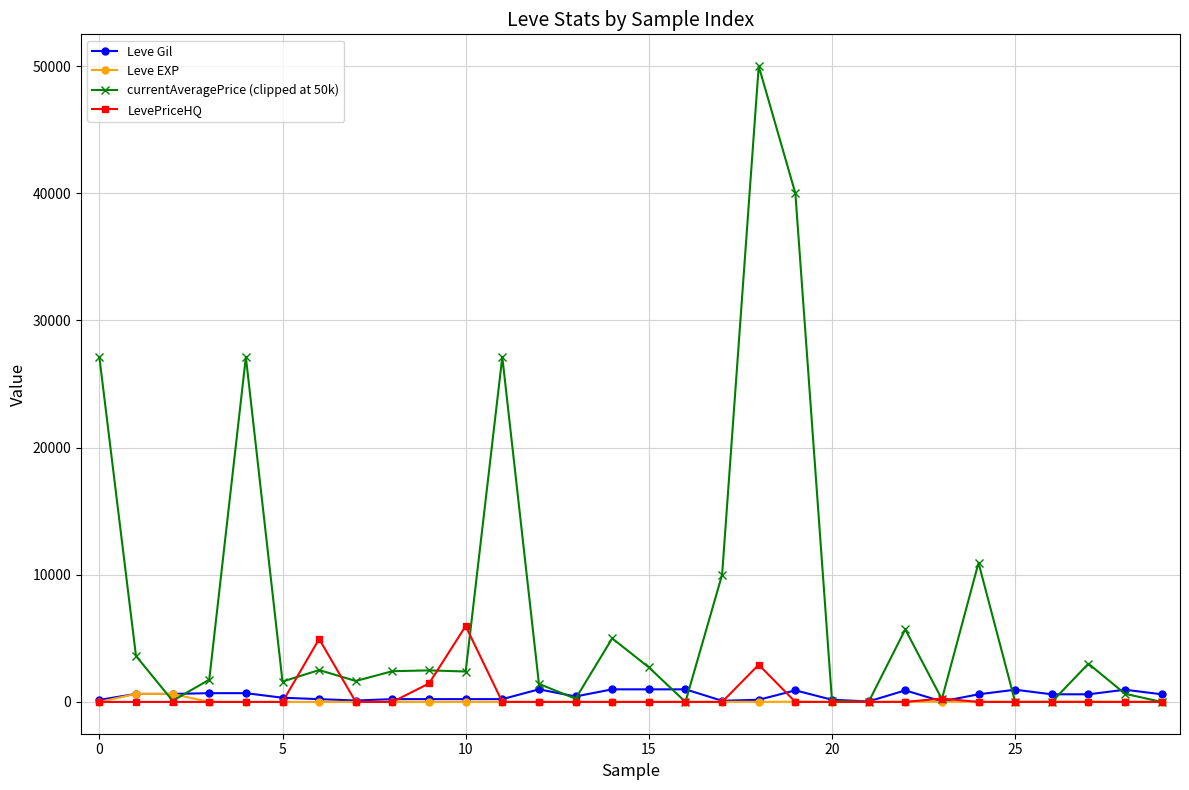

Which series has the widest spread of values?

currentAveragePrice (clipped at 50k)